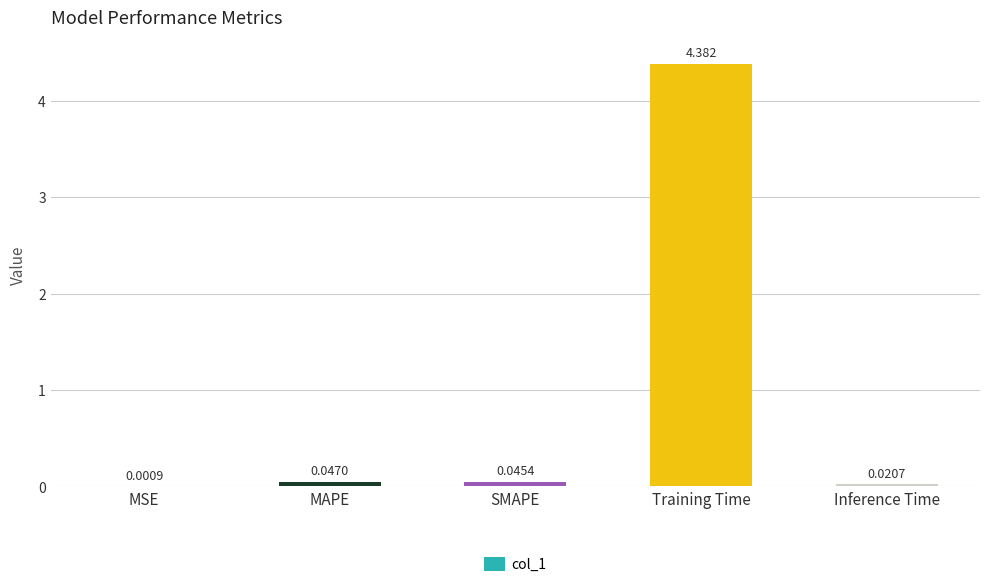

Which has a higher value, Training Time or MSE?

Training Time